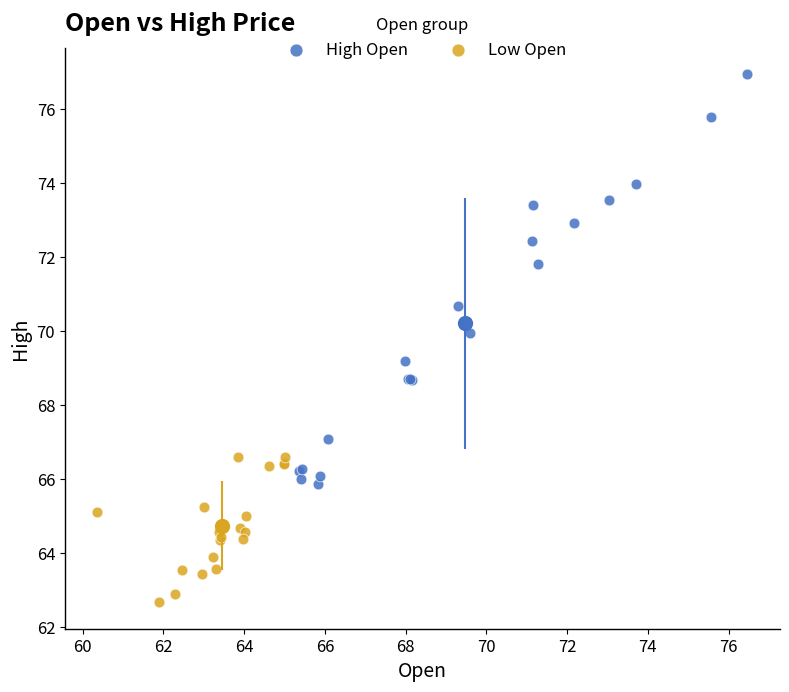

Which series reaches the maximum Y coordinate?

High Open